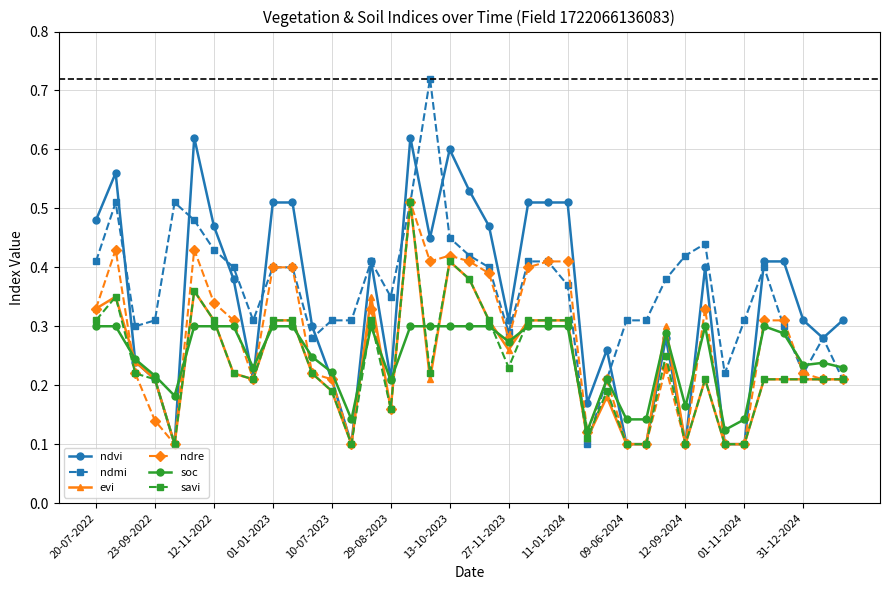

True or false: soc has more than 0 points higher than both neighbors.

True